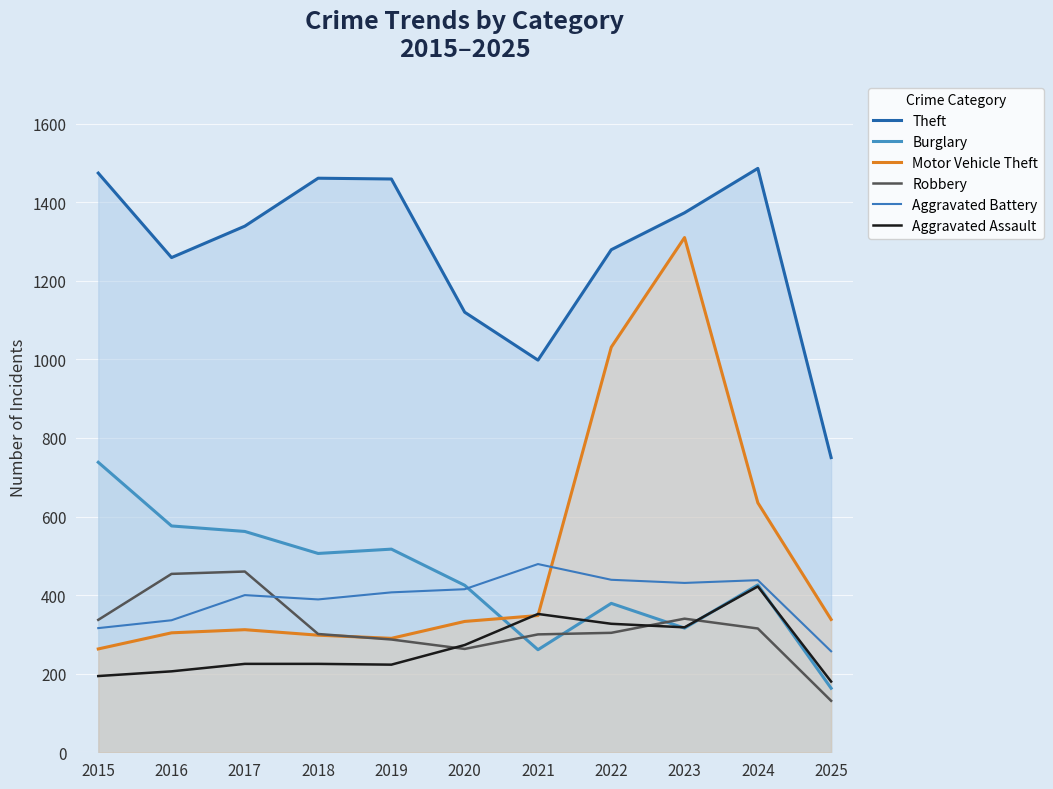

Which series ends up on top after the final intersection of Burglary and Aggravated Assault?

Aggravated Assault